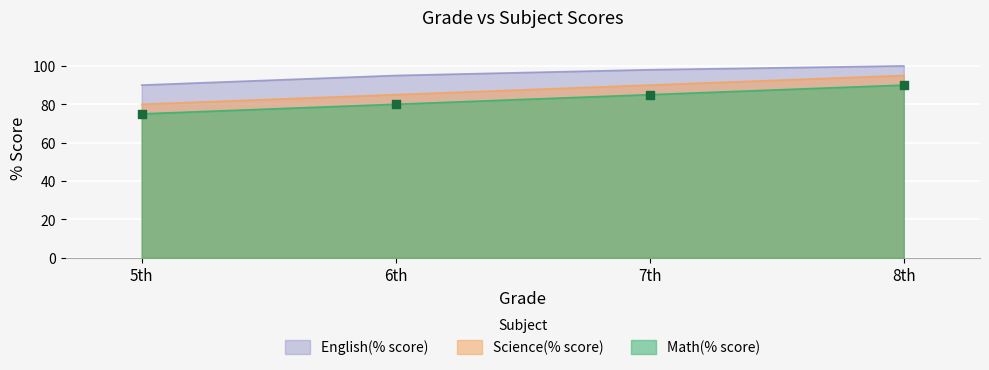

Is the value of English(% score) at 7th greater than the value of Science(% score) at 7th?

Yes